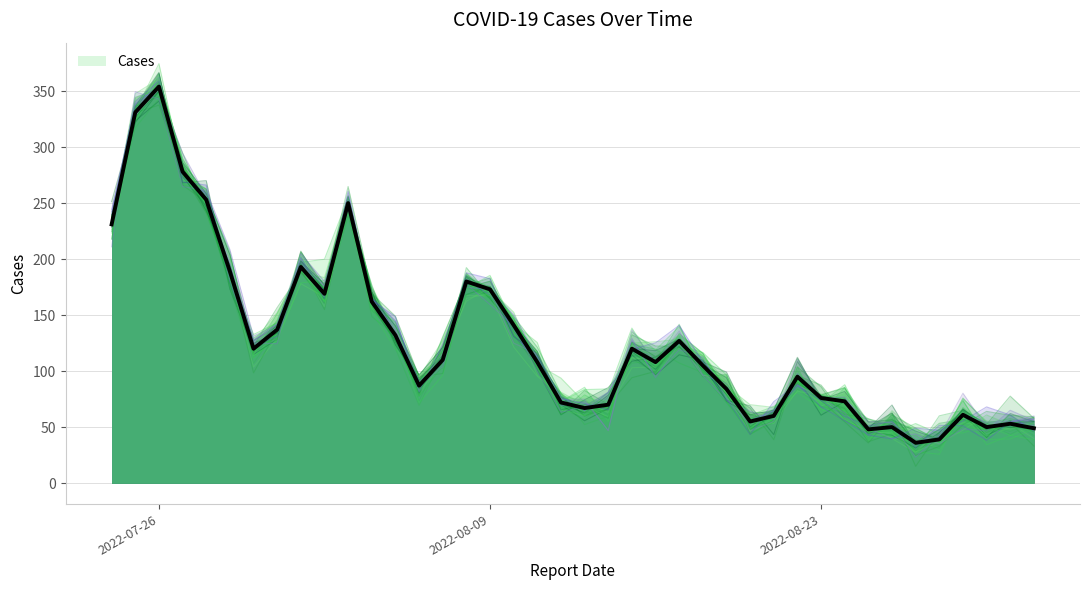

What is the value of the Cases_trace_0 point at the 35th from the left?

42.6